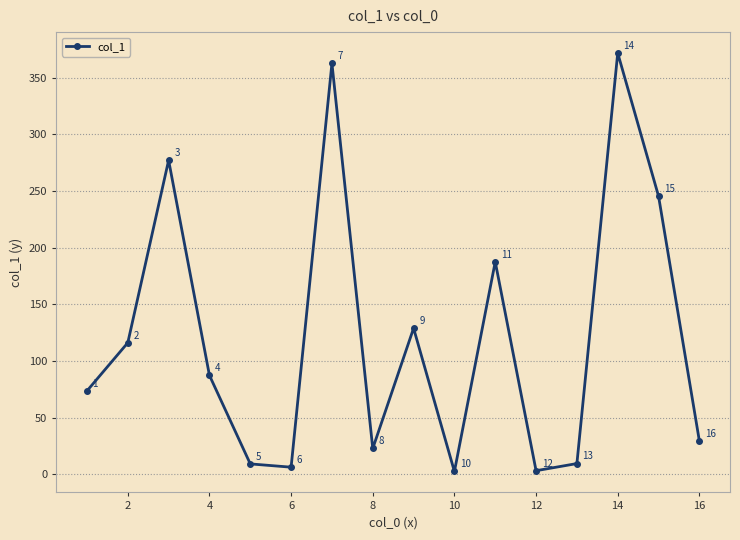

True or false: there are more than 2 points higher than both neighbors.

True